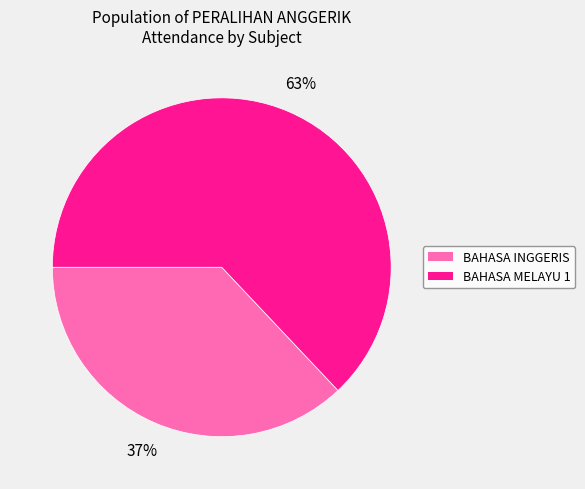

Is BAHASA INGGERIS the majority of the pie?

No